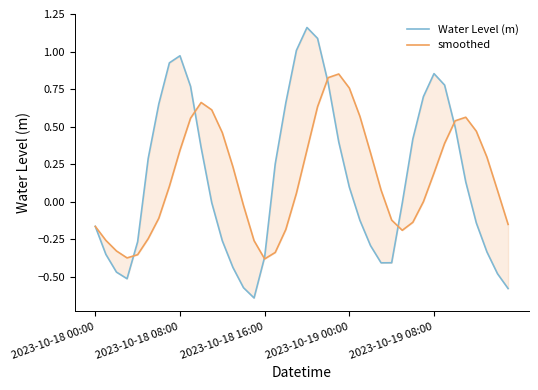

What is the approximate value of smoothed at 30?

-0.1